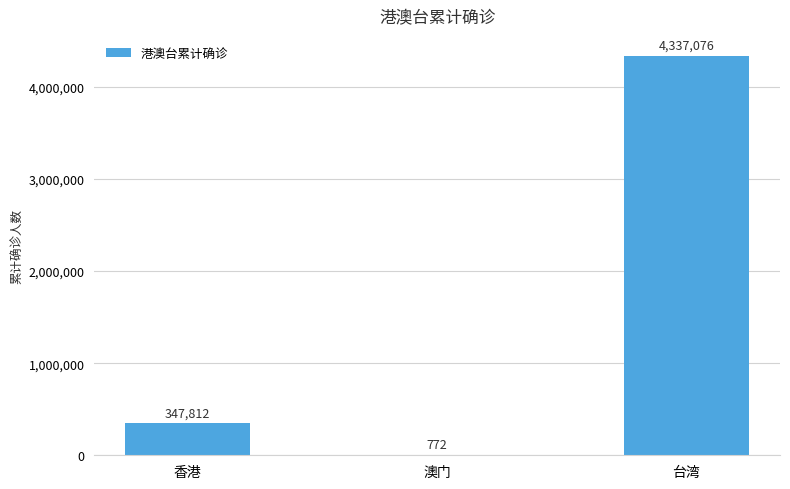

Reading right to left, transcribe all the data shown in this chart.

4337076	772	347812